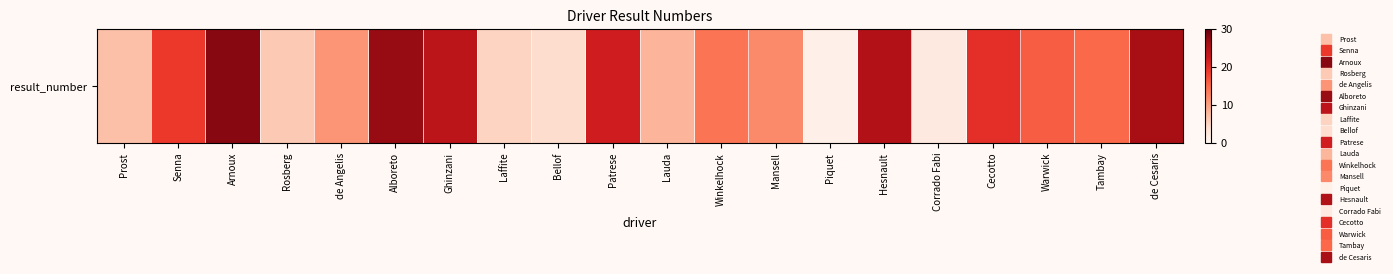

What is the sum of the values at Senna and Laffite?

24